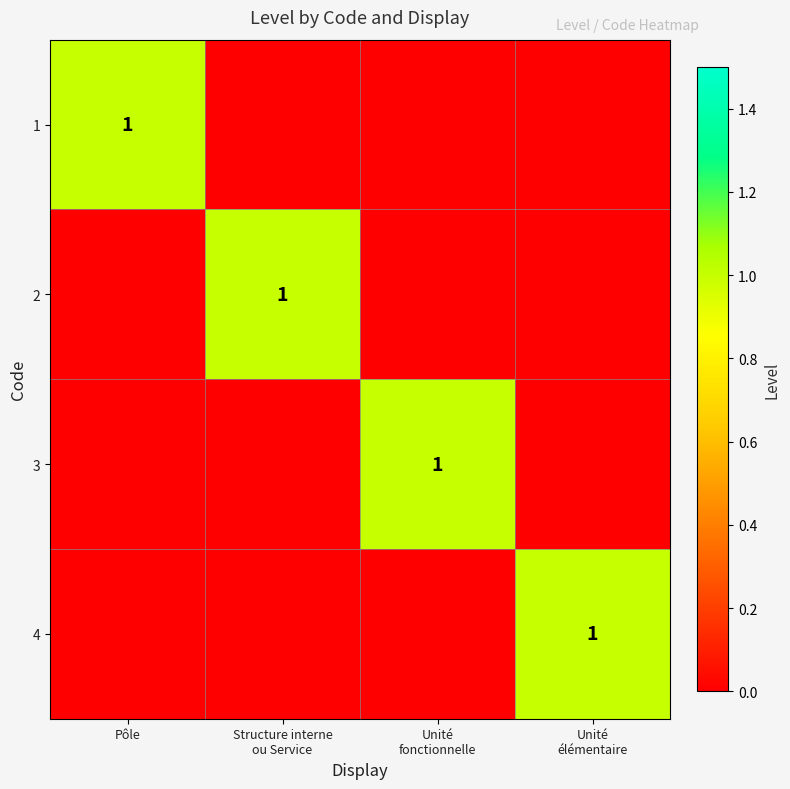

Between Unité
élémentaire and Pôle, which is larger?

Pôle